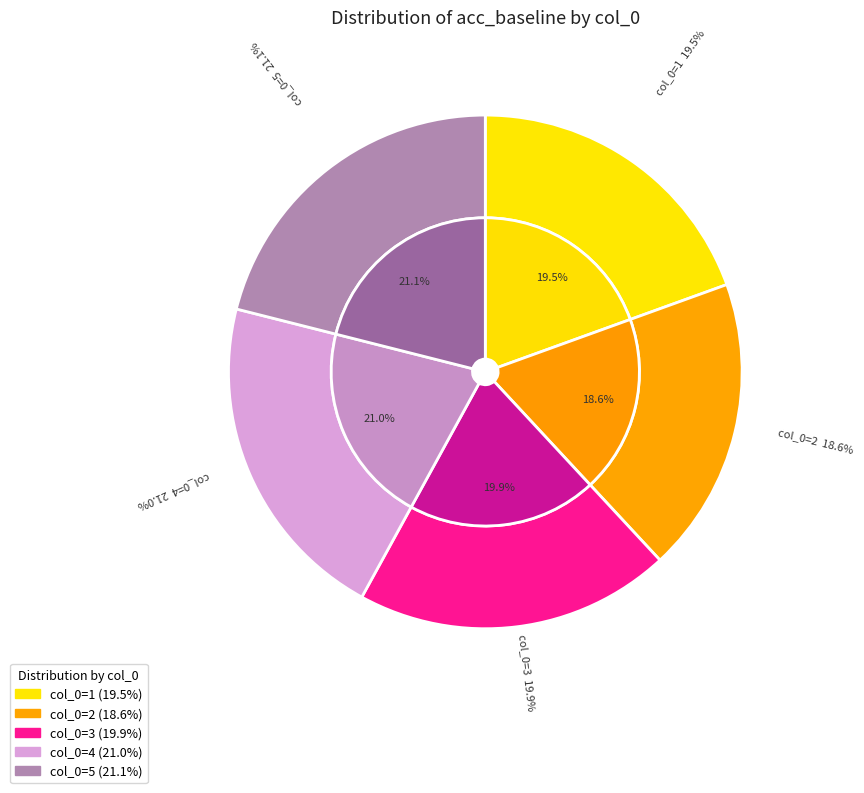

Rank the categories by value from highest to lowest.

5, 4, 3, 1, 2